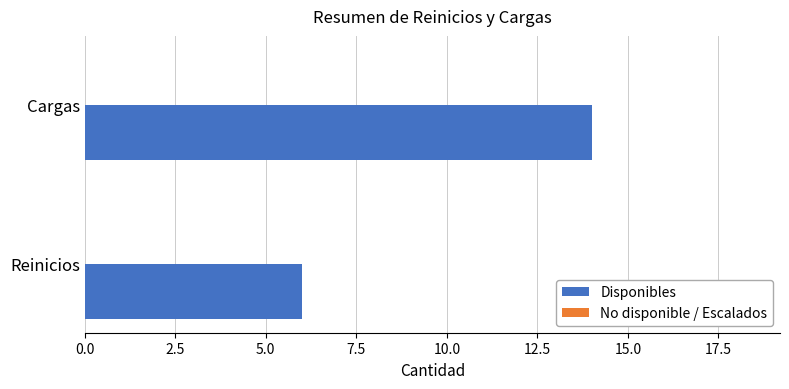

Rank the categories by value from lowest to highest.

Reinicios, Cargas